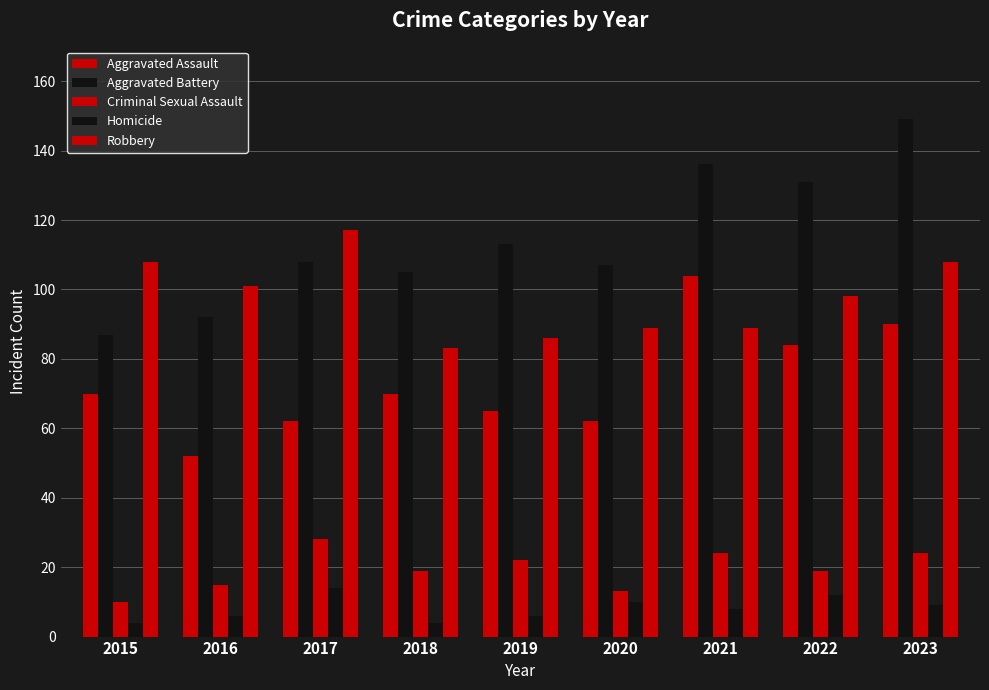

What is the difference between the Robbery values at 2020 and 2017?

28